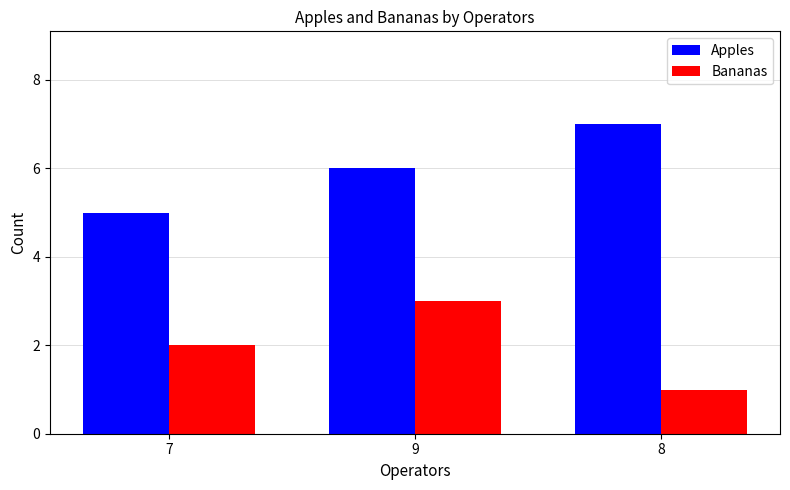

How many categories are shown in the chart?

3